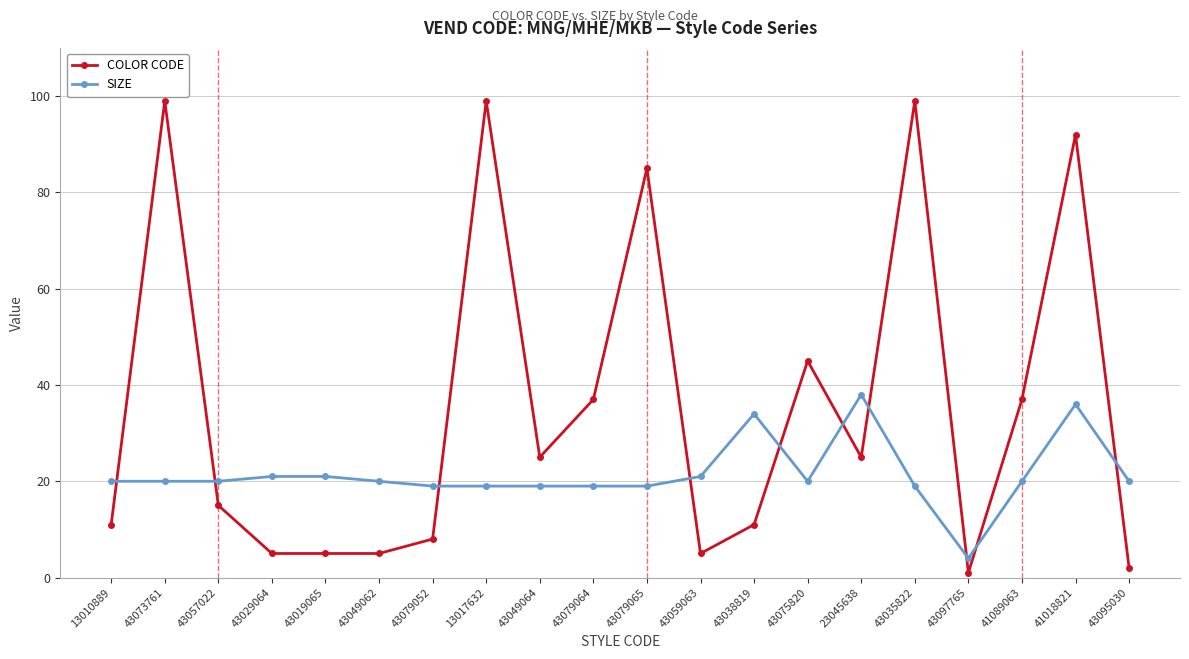

At how many categories does at least one series exceed 58?

5